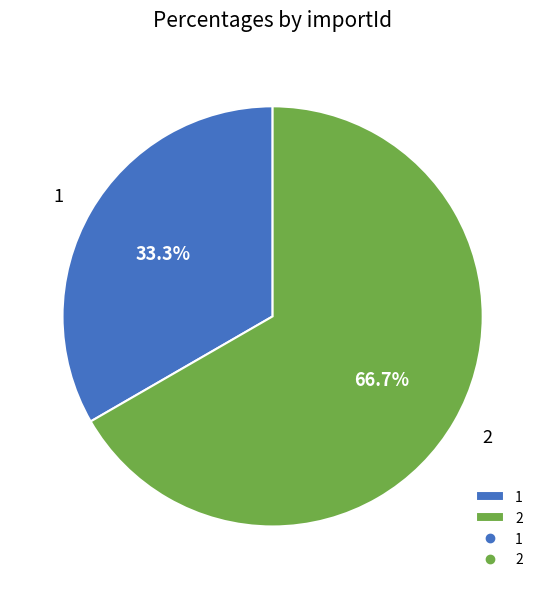

Is the sum of 2 and 1 greater than half?

Yes